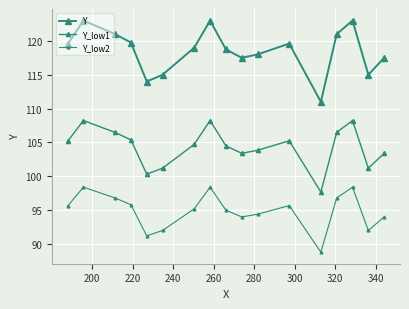

What is the sum of all Y_low2 values?

1612.5